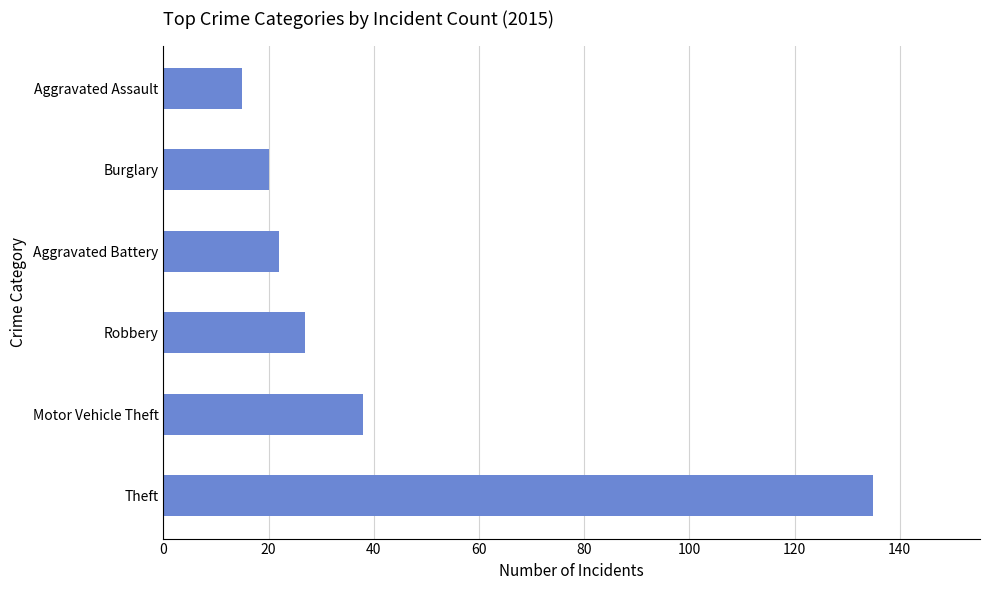

How many values are below 27?

3